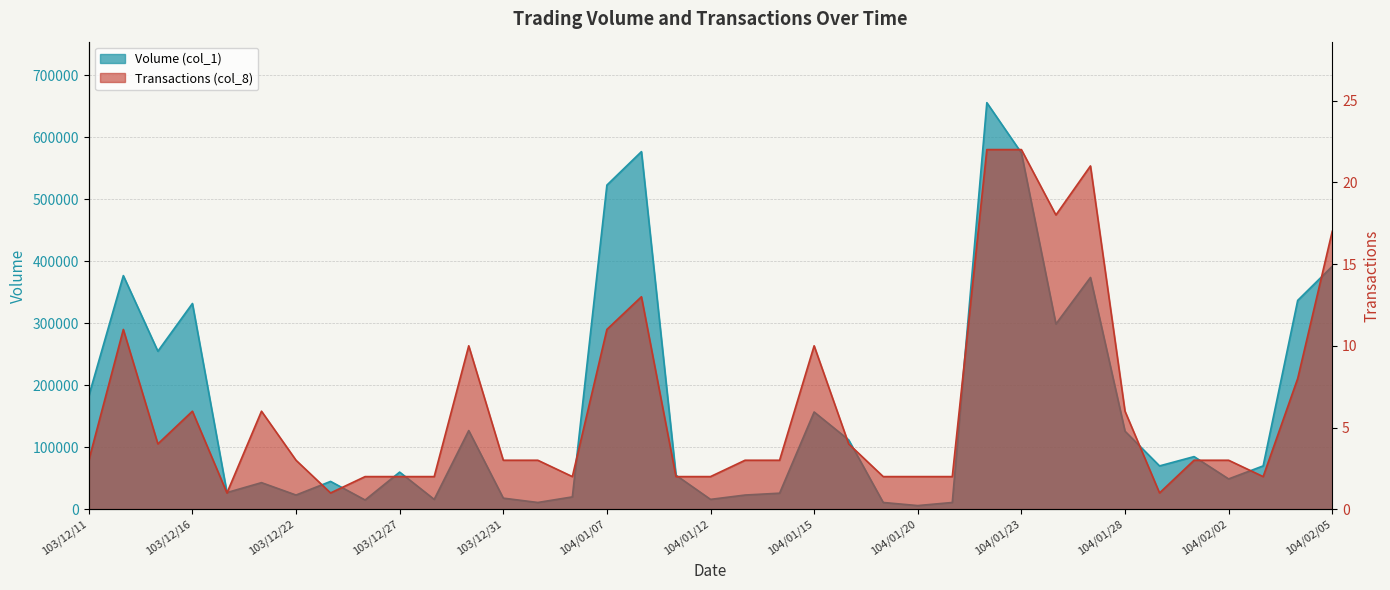

Is the value of Volume (col_1) at 103/12/18 greater than the value of Transactions (col_8) at 104/01/14?

Yes